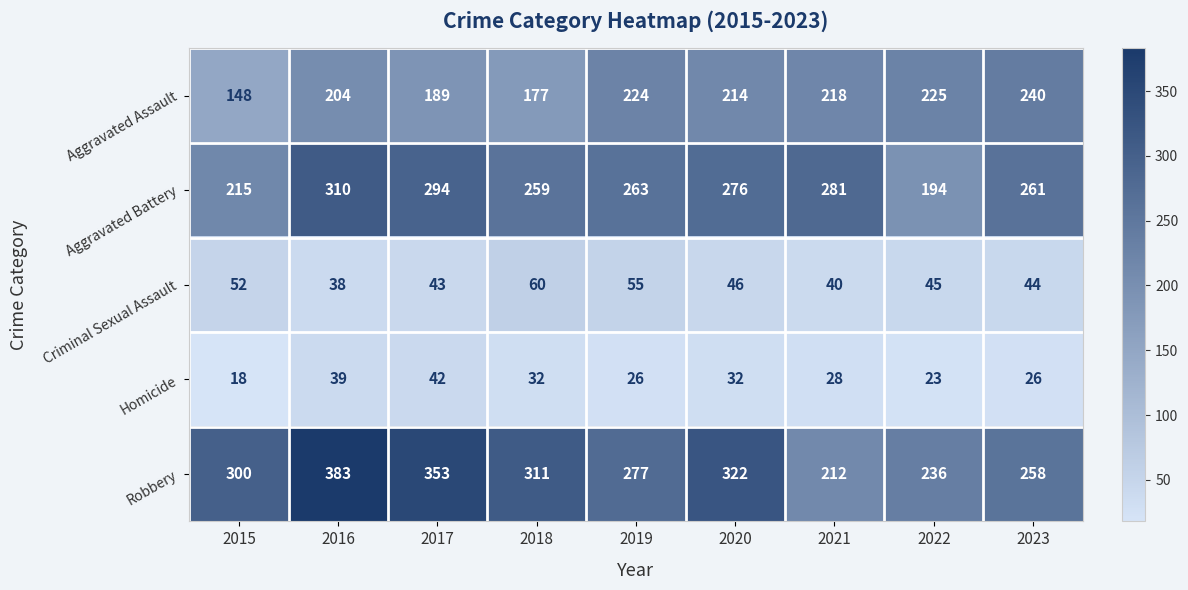

What is the spread (max minus min) of values at 2020?

290